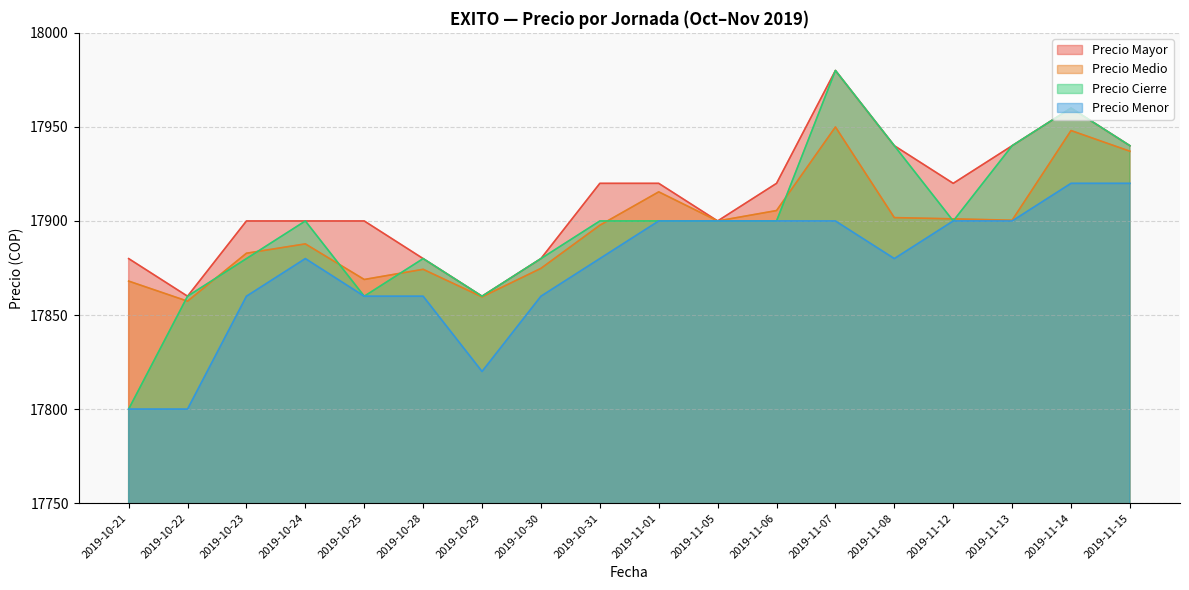

What is the difference between the maximum and minimum values in the Precio Medio series?

92.6